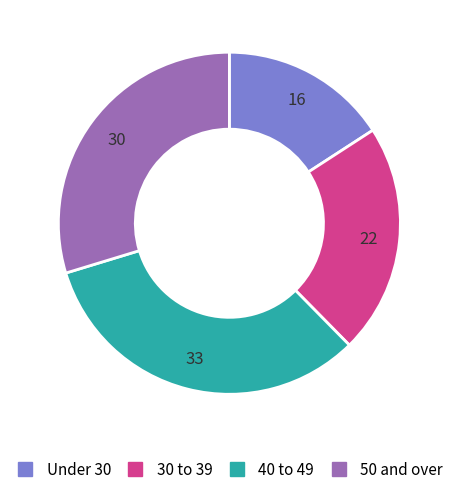

Count the number of slices in the pie.

4